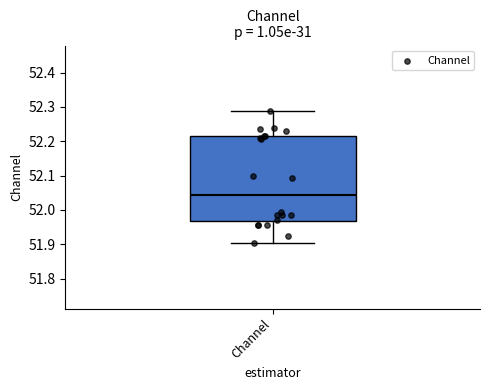

Read this box plot against the y-axis: the position of the median line, the range covered by the box, and the ends of both whiskers. The values are not printed on the chart, so give them approximately, as read against the axis.

median 52.04, box 51.97 to 52.22, whiskers 51.90 to 52.29